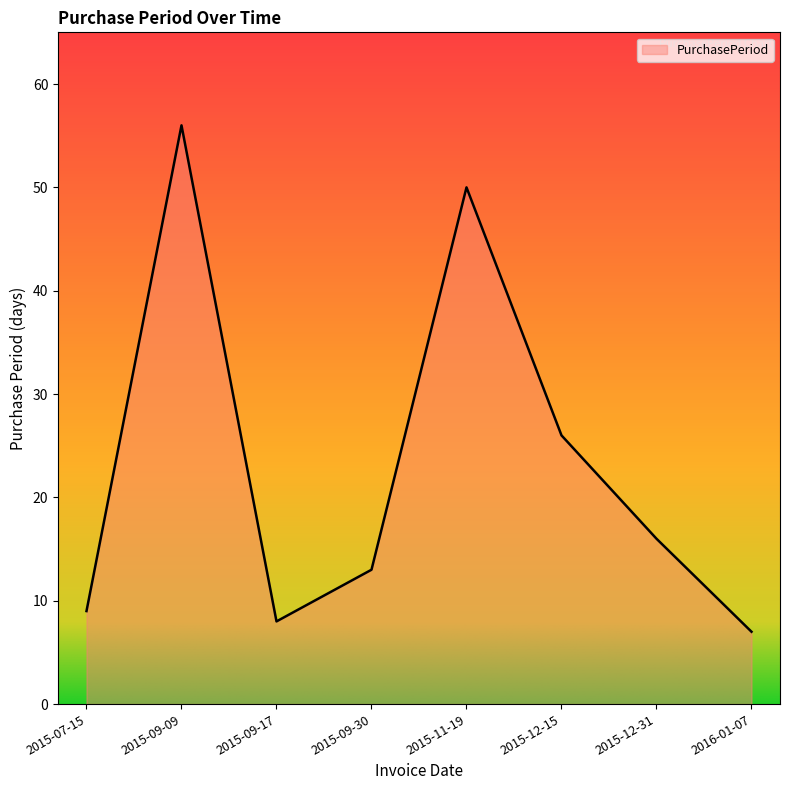

How many distinct data groups are displayed?

1